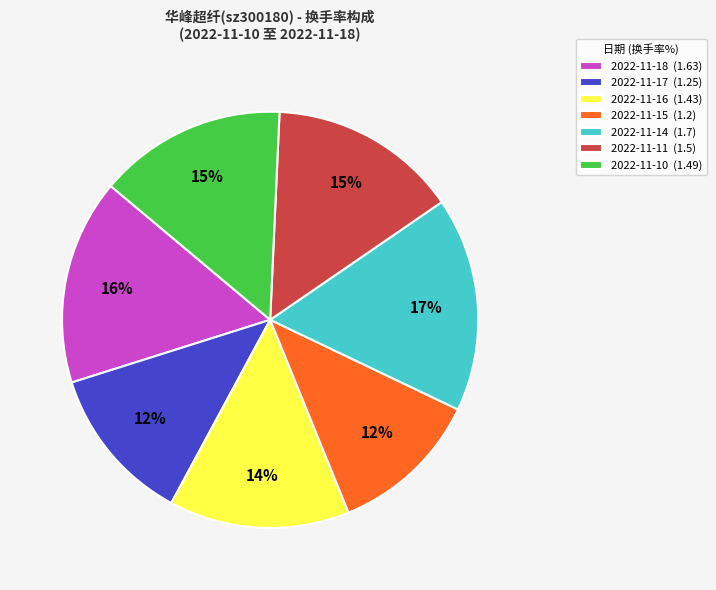

How many slices are in this pie chart?

7